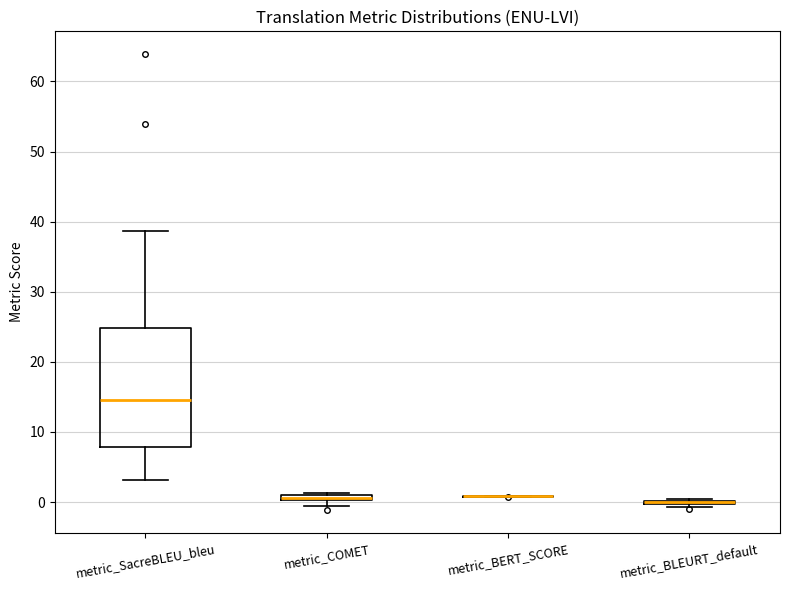

Comparing the boxes themselves (not the whiskers), which one is the tallest?

metric_SacreBLEU_bleu